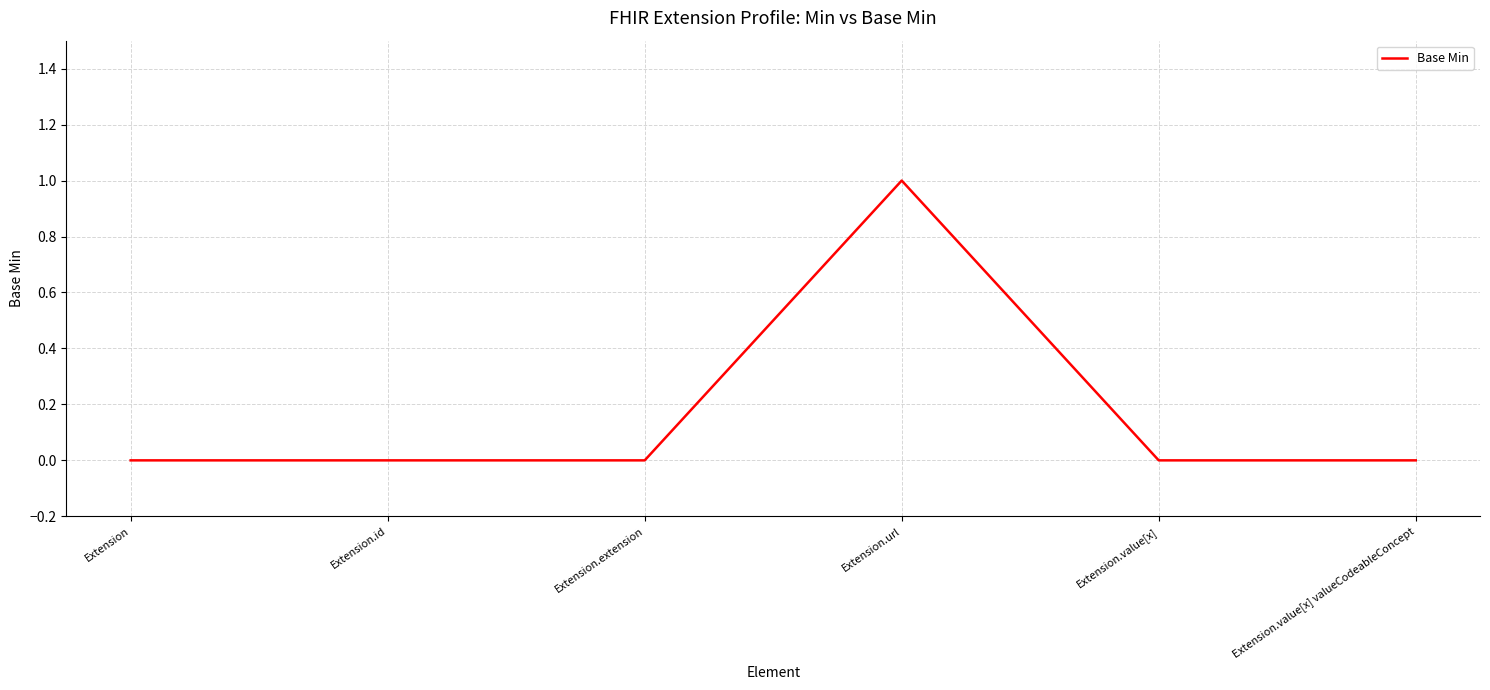

What is the greatest value displayed?

1